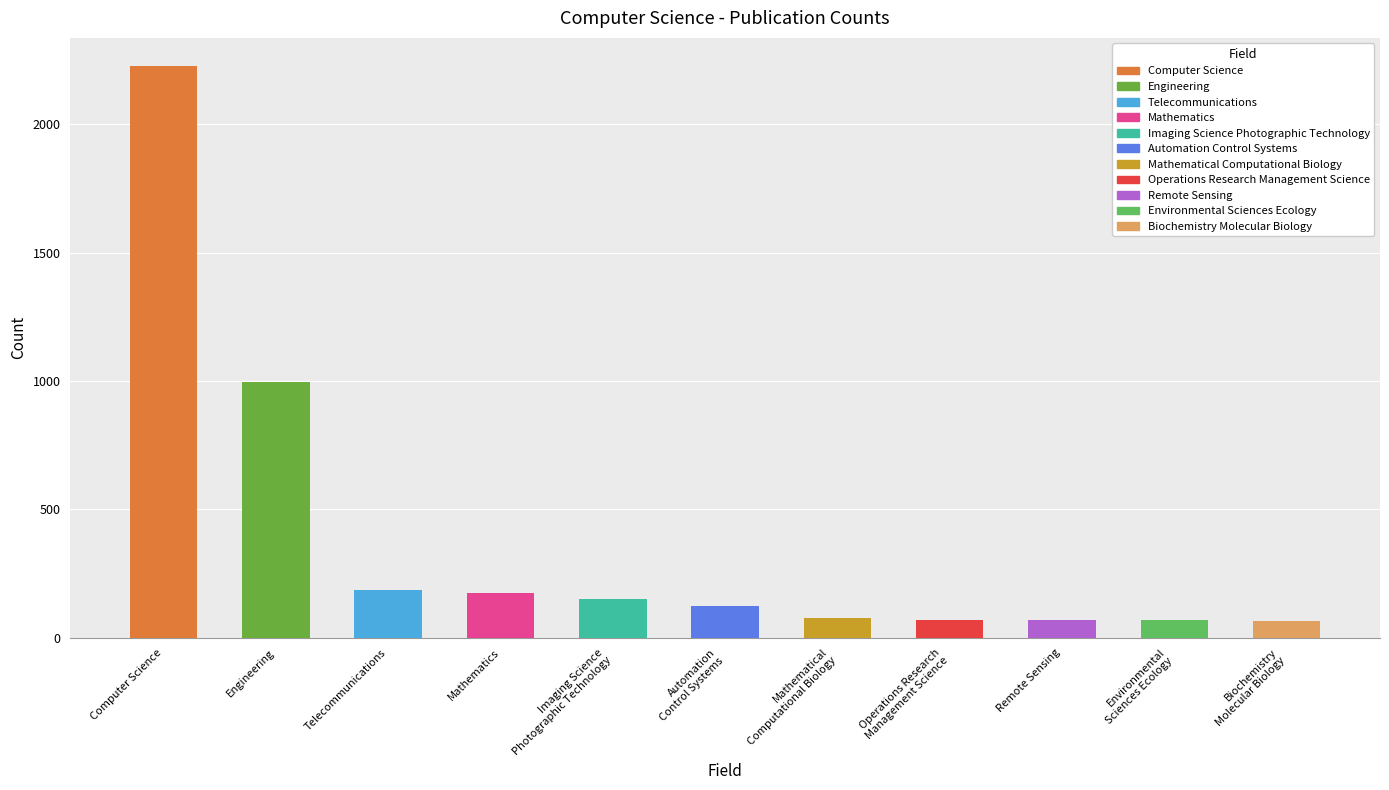

Where is the data nearest to the value 1144?

Engineering